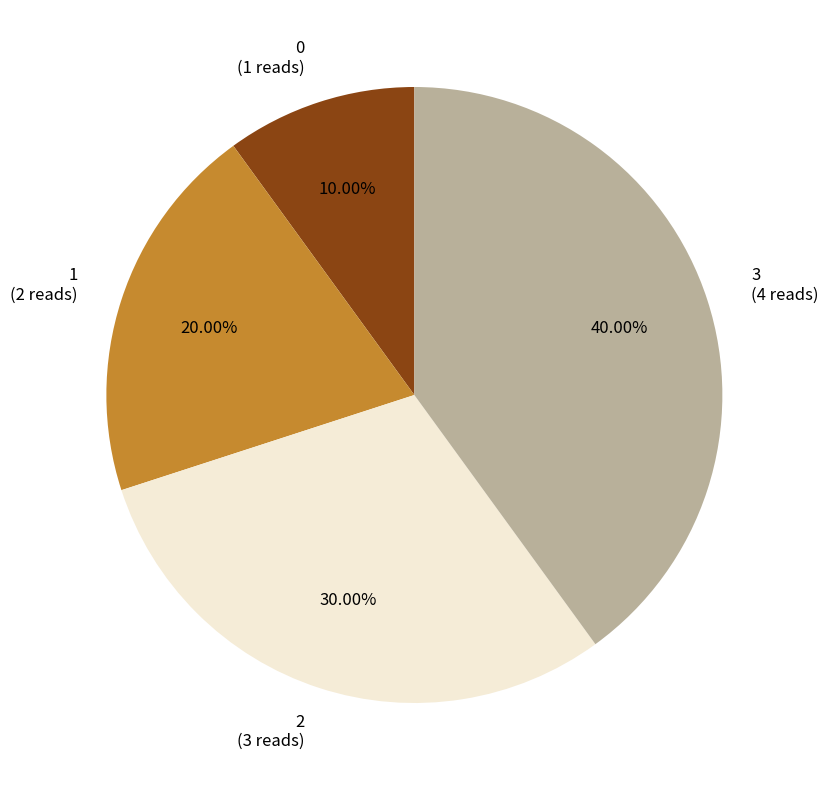

What is the ratio of the value at 2 to the value at 0?

3.0